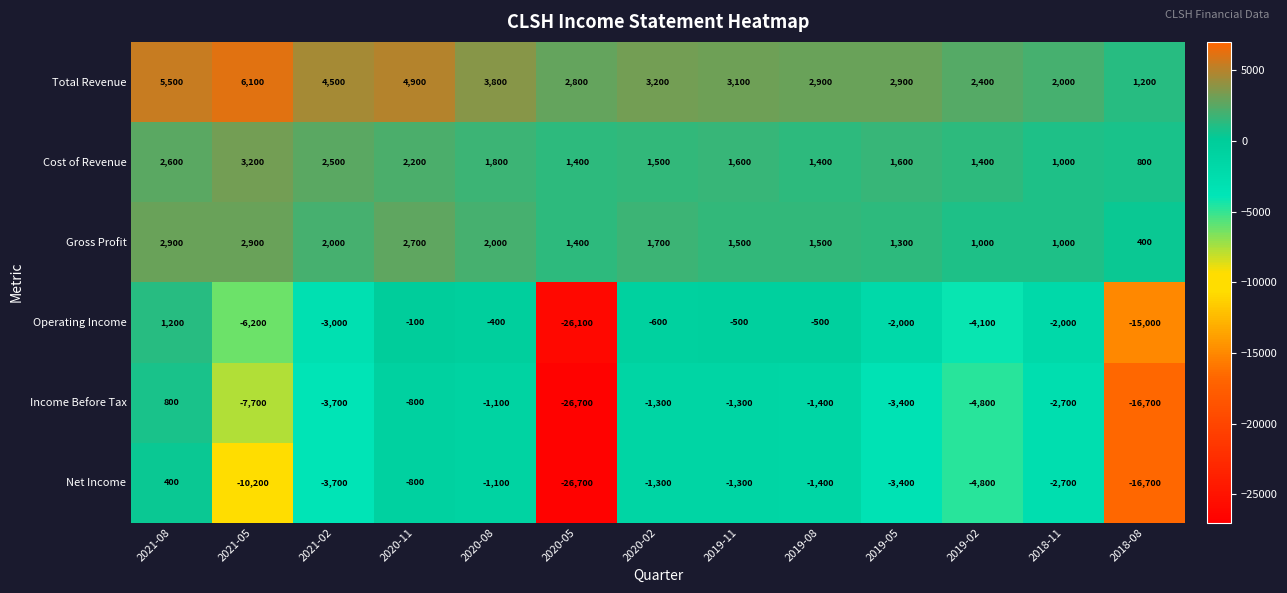

Which series has the largest total across all categories?

Total Revenue